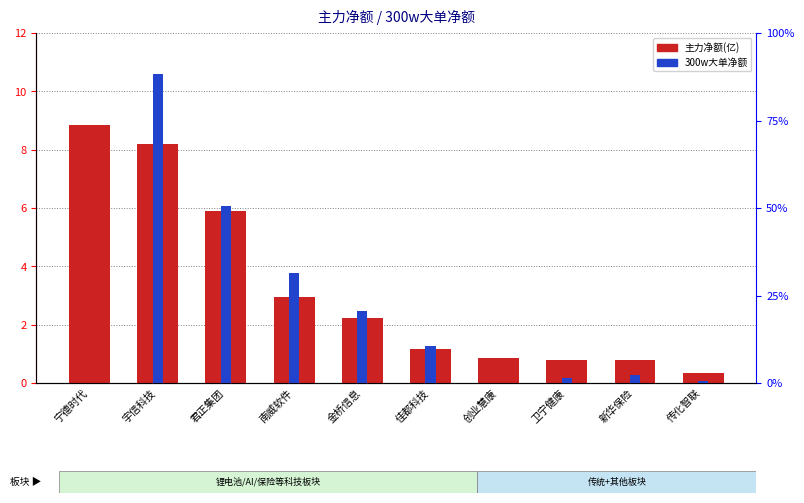

Rank the categories by 主力净额(亿) value from highest to lowest.

宁德时代, 宇信科技, 君正集团, 南威软件, 金桥信息, 佳都科技, 创业慧康, 卫宁健康, 新华保险, 传化智联